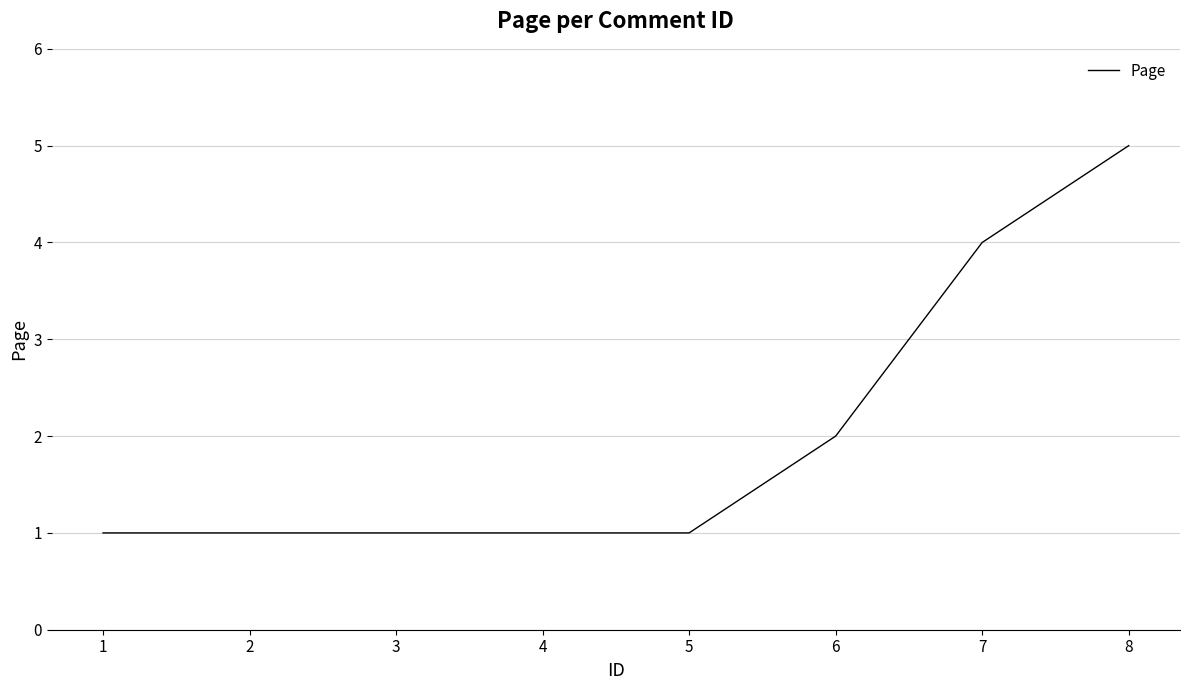

What is the difference between the maximum and minimum values?

4